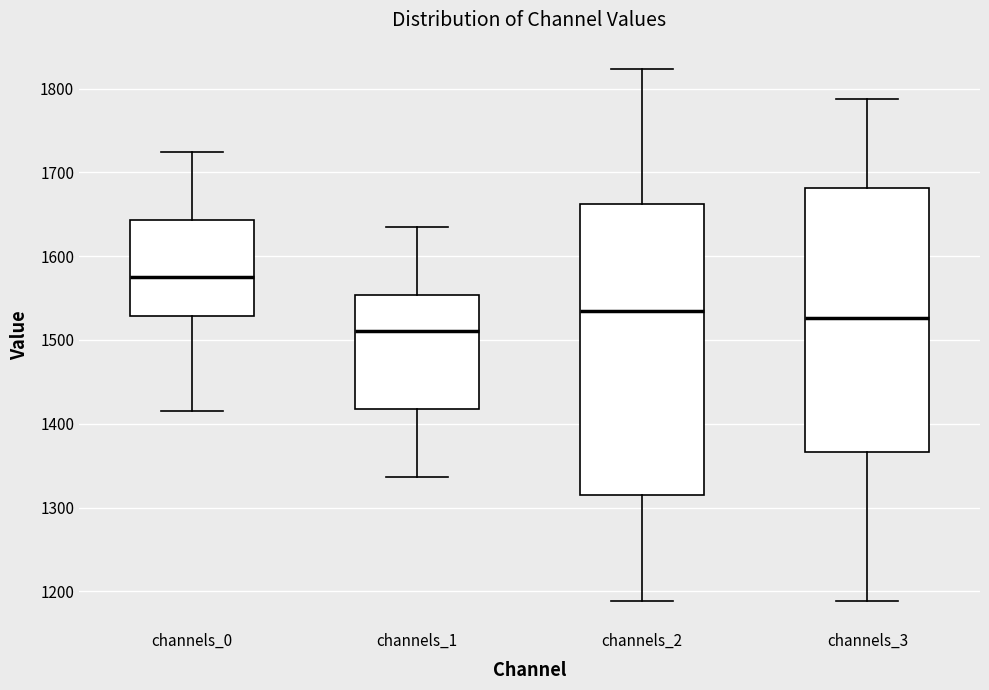

Comparing the boxes themselves (not the whiskers), which one is the tallest?

channels_2